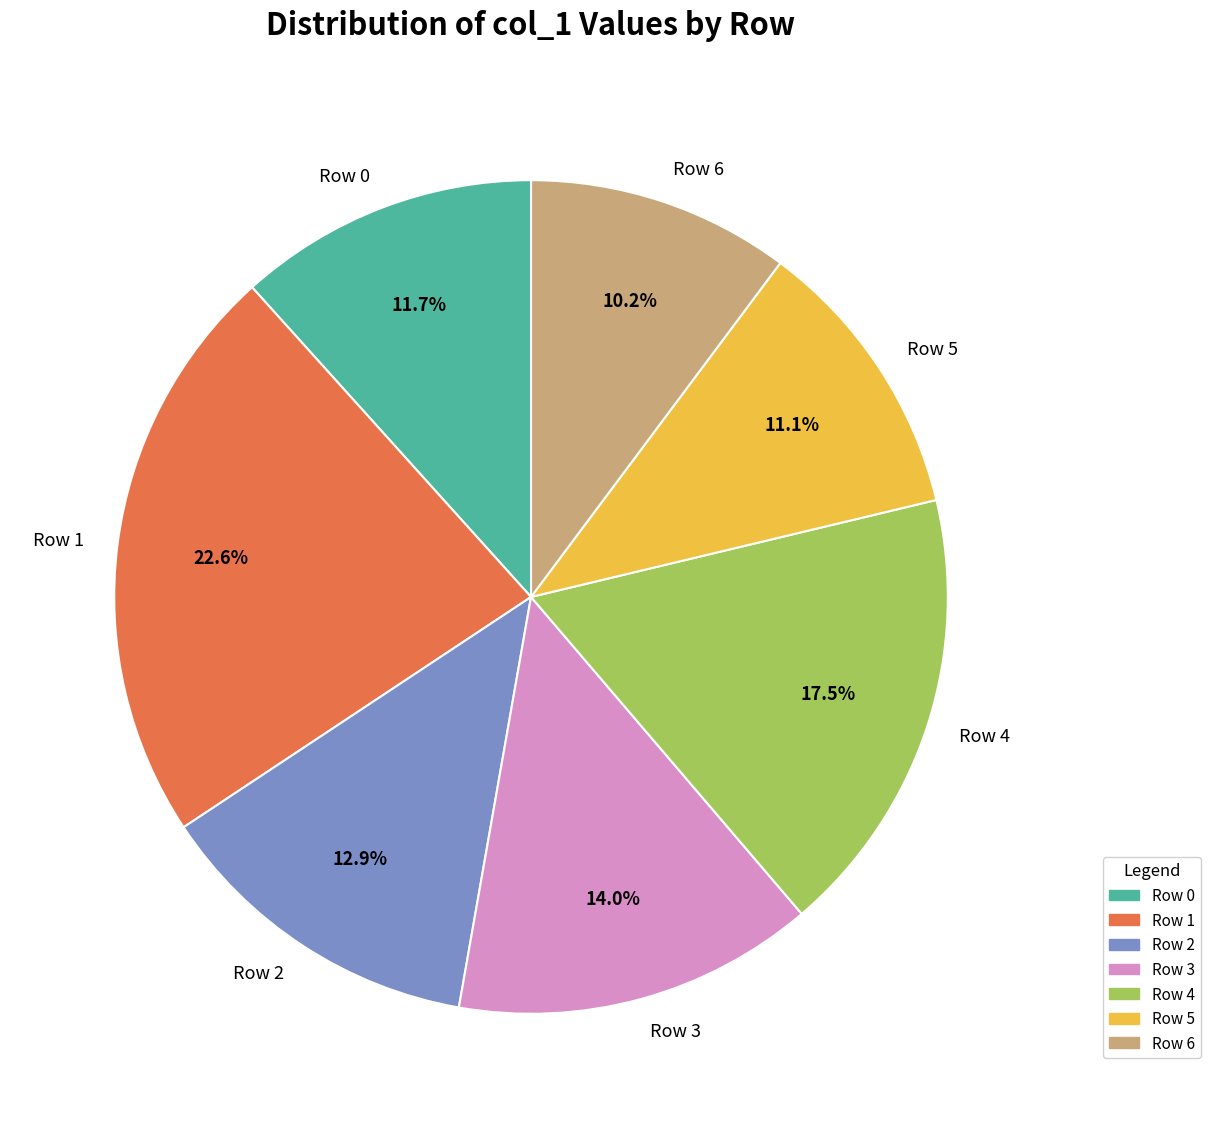

How many slices are in this pie chart?

7